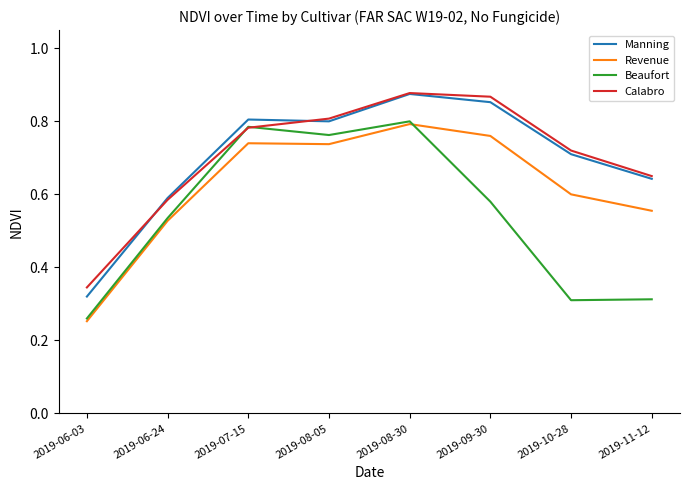

What position from the left is 2019-08-05?

4